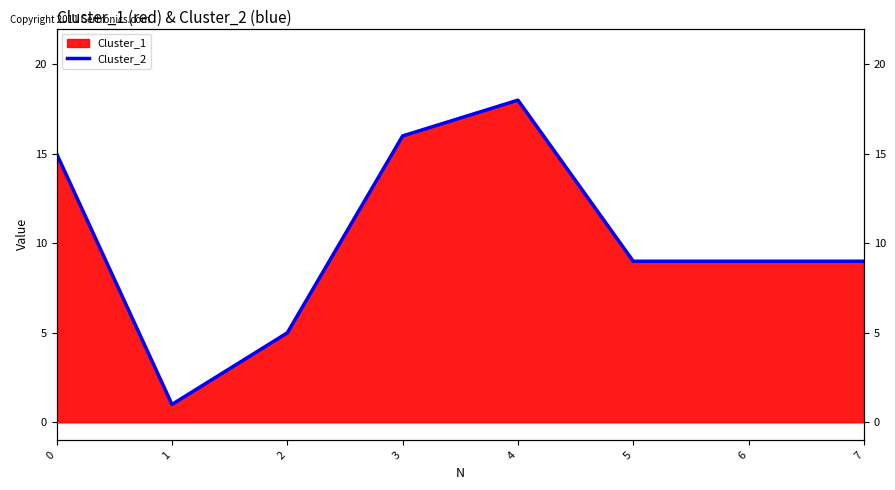

What is the minimum value shown in the chart?

1